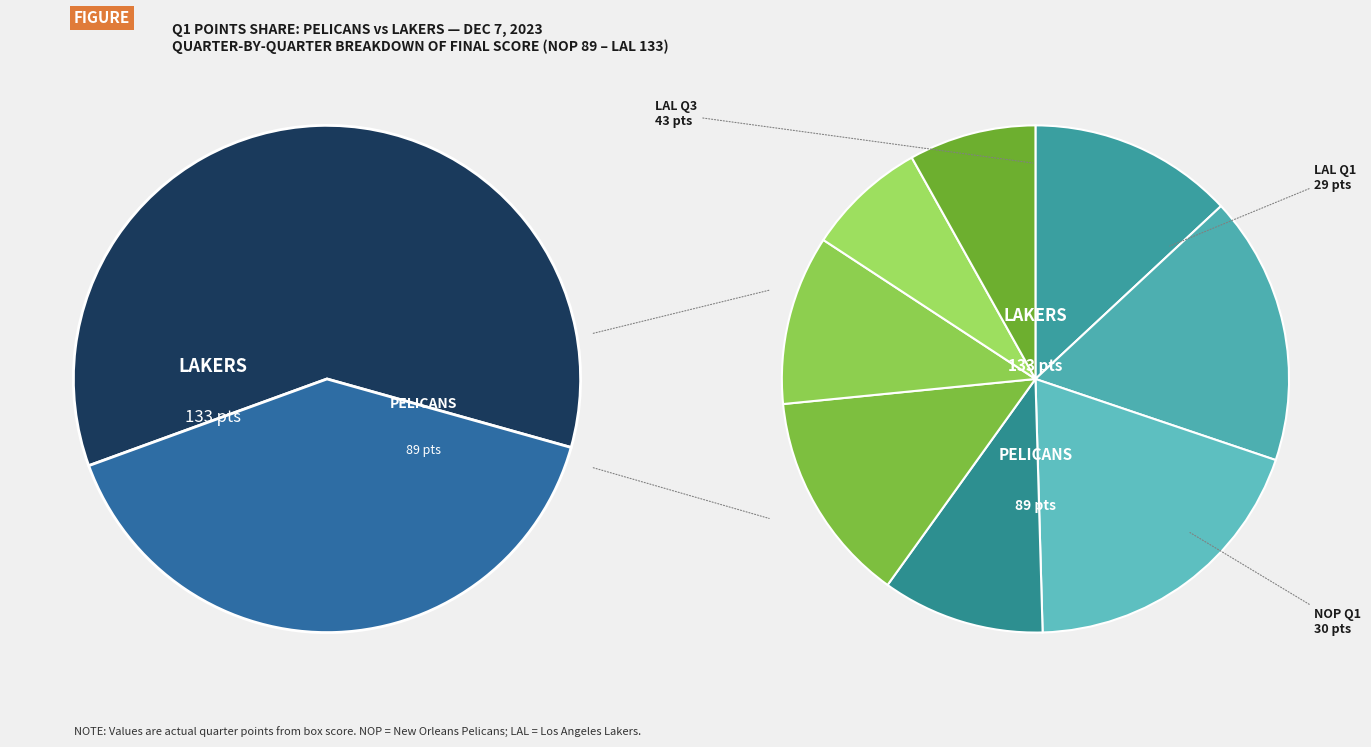

To the nearest percent, what is the combined percentage of values_total and values_qtr1?

100%